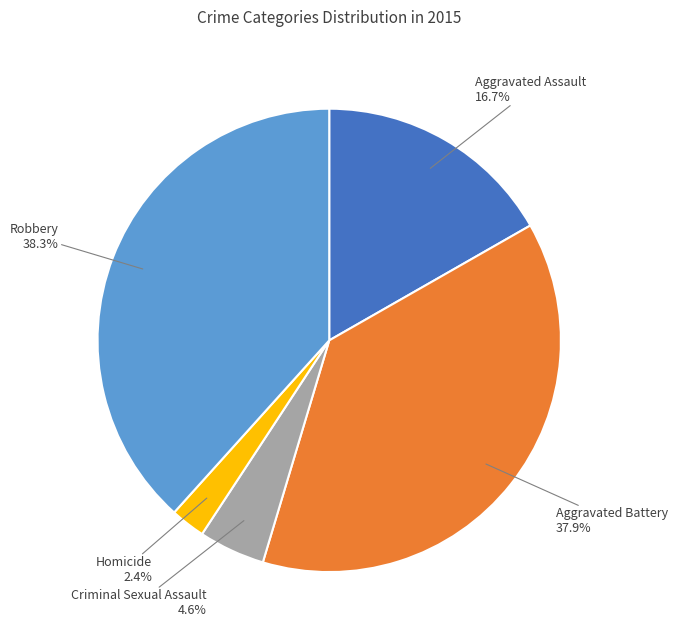

Does any single category account for the majority?

No